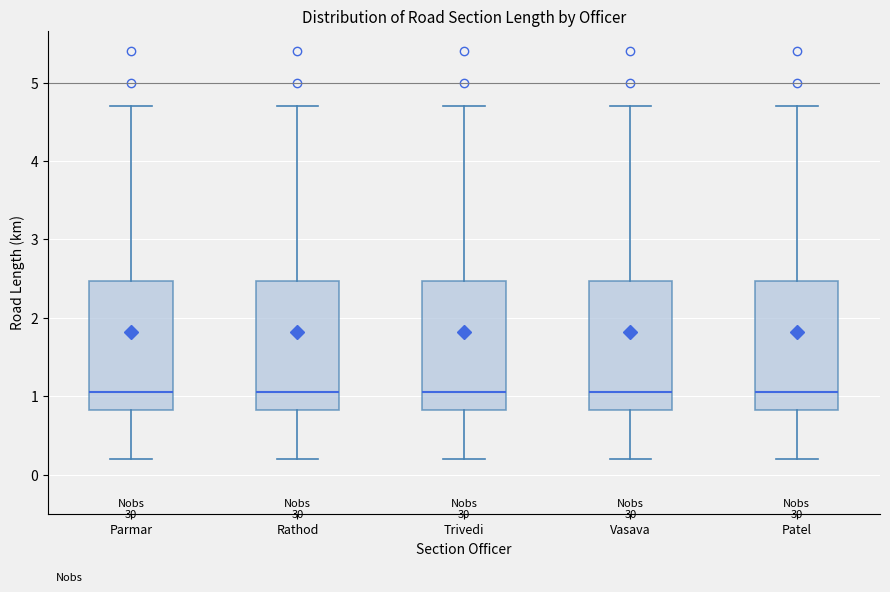

Reading left to right, read every box against the y-axis: the position of its median line, the range the box covers, and the ends of its whiskers. The values are not printed on the chart, so give them approximately, as read against the axis.

Parmar: median 1.1, box 0.8 to 2.5, whiskers 0.2 to 4.7
Rathod: median 1.1, box 0.8 to 2.5, whiskers 0.2 to 4.7
Trivedi: median 1.1, box 0.8 to 2.5, whiskers 0.2 to 4.7
Vasava: median 1.1, box 0.8 to 2.5, whiskers 0.2 to 4.7
Patel: median 1.1, box 0.8 to 2.5, whiskers 0.2 to 4.7